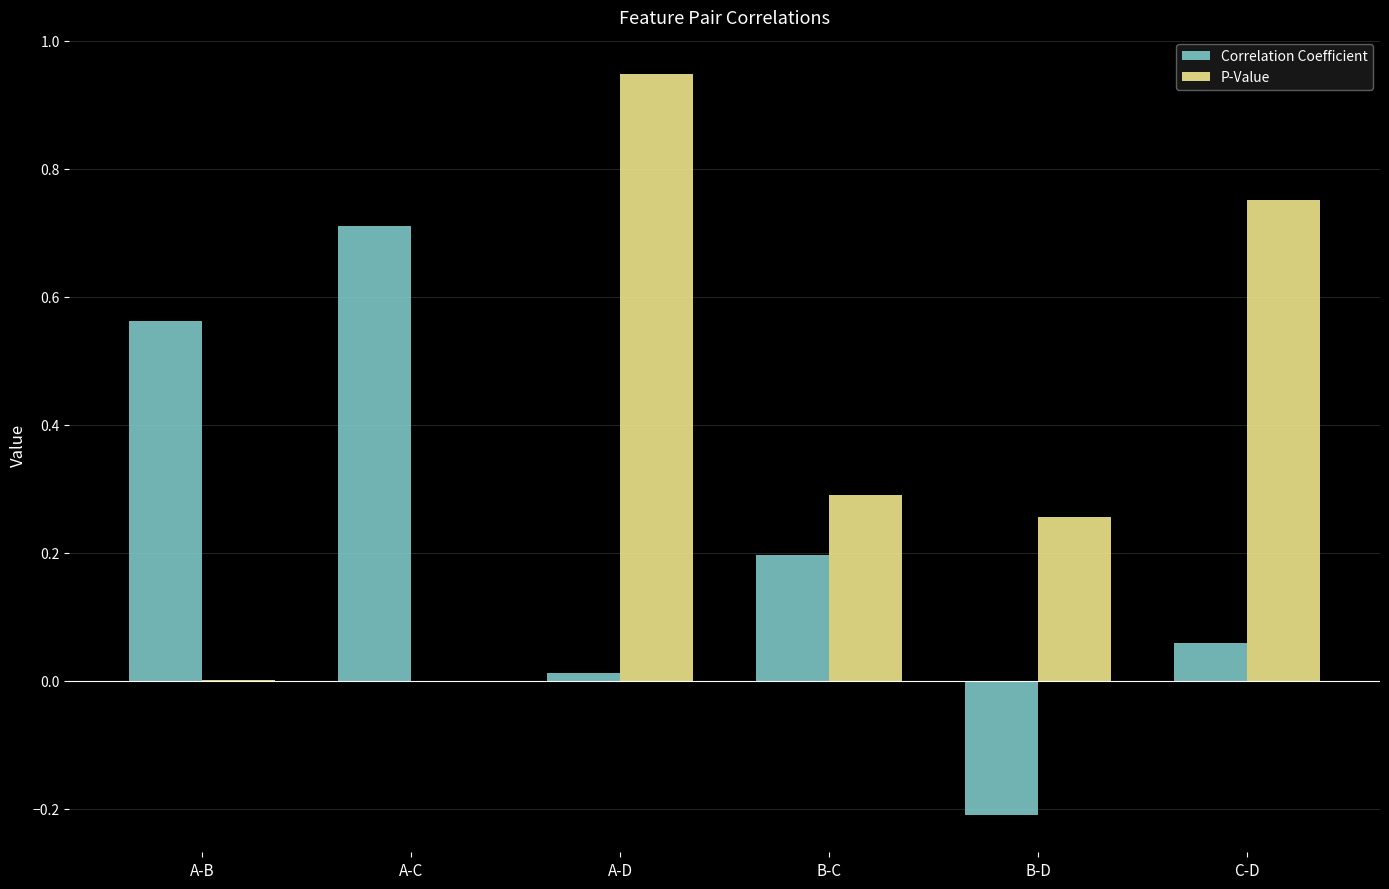

At which label is Correlation Coefficient closest to 0?

A-D